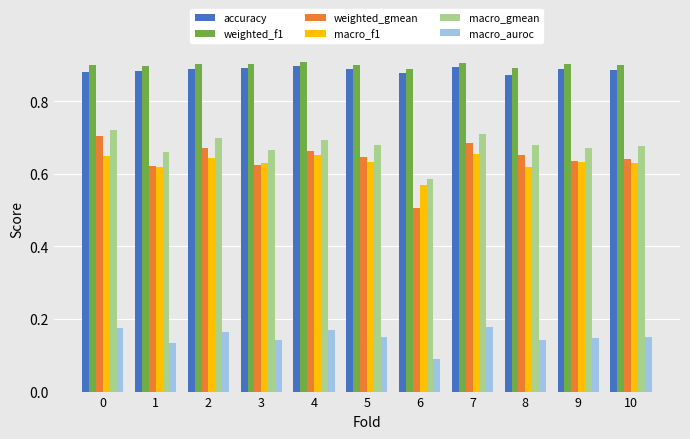

What is the total value across all series at 1?

3.8